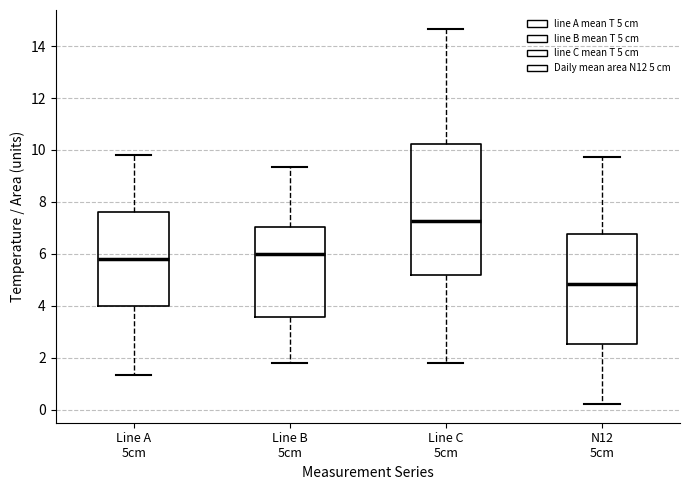

Reading left to right, read every box against the y-axis: the position of its median line, the range the box covers, and the ends of its whiskers. The values are not printed on the chart, so give them approximately, as read against the axis.

Line A 5cm: median 5.8, box 4.0 to 7.6, whiskers 1.4 to 9.8
Line B 5cm: median 6.0, box 3.6 to 7.0, whiskers 1.8 to 9.4
Line C 5cm: median 7.2, box 5.2 to 10.2, whiskers 1.8 to 14.6
N12 5cm: median 4.8, box 2.6 to 6.8, whiskers 0.2 to 9.8